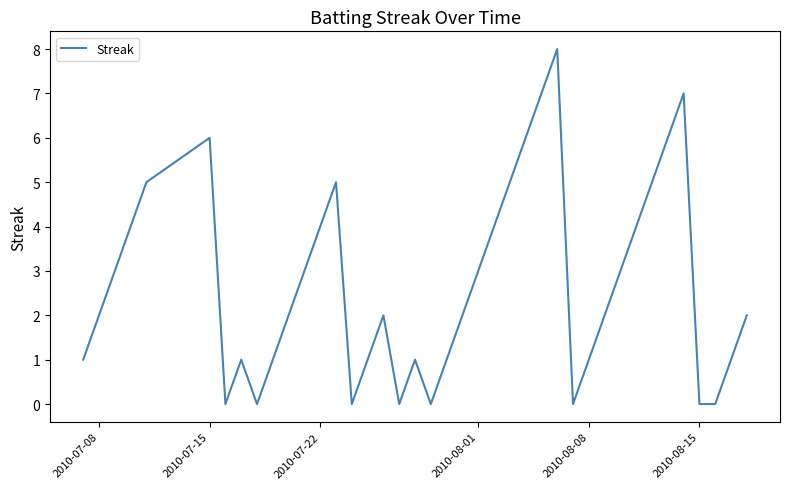

What is the maximum value shown in the chart?

8